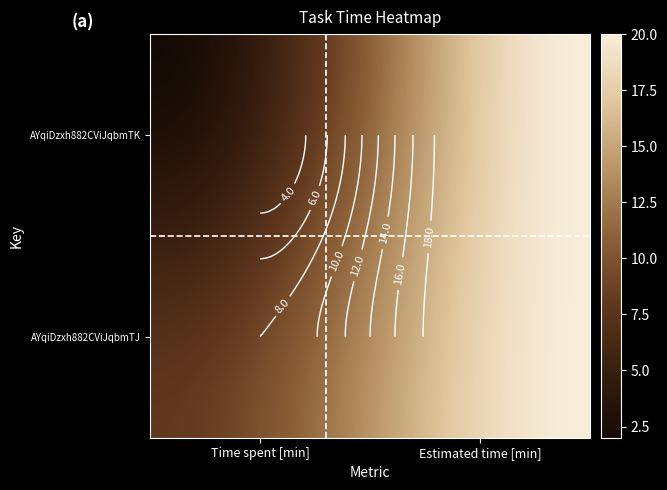

What is the difference between the AYqiDzxh882CViJqbmTK values at Estimated time [min] and Time spent [min]?

18